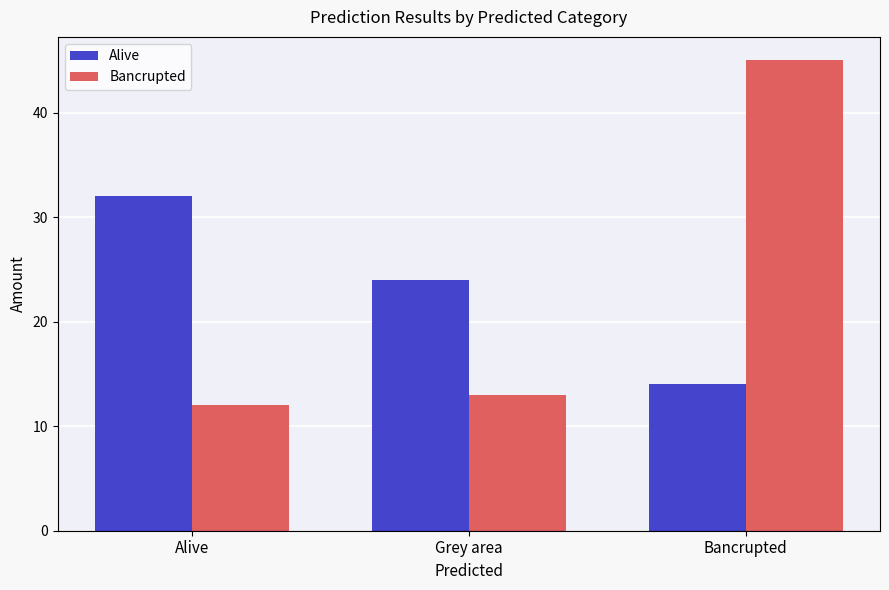

Are the bars horizontal?

No